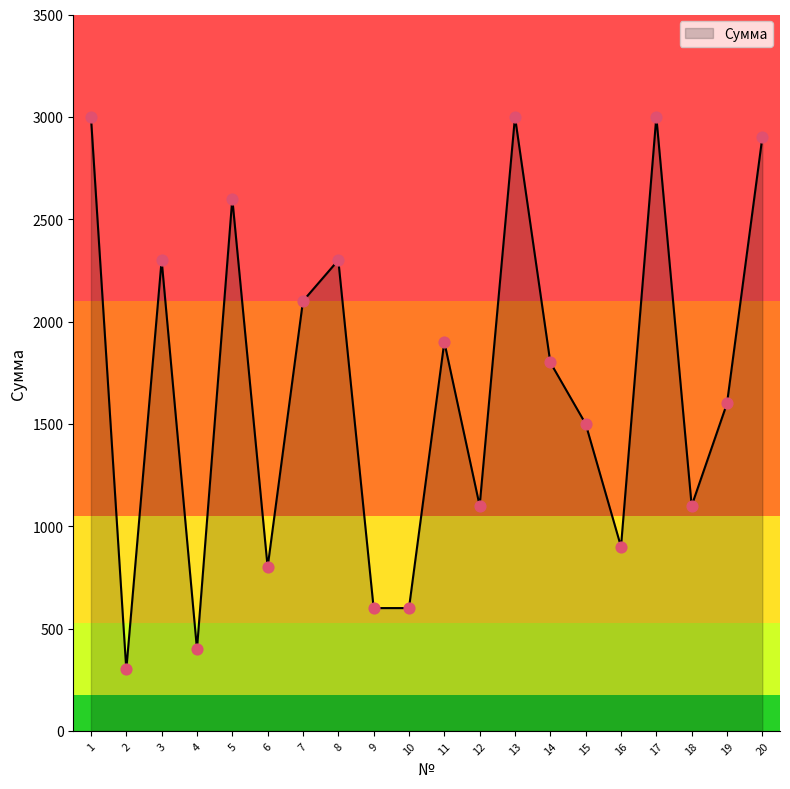

Which has a higher value, 6 or 14?

14